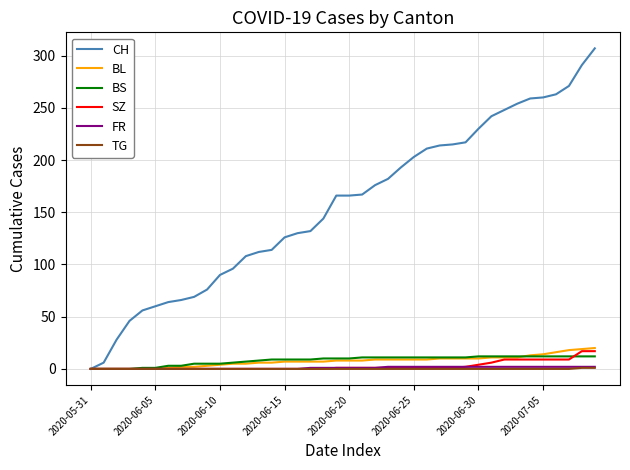

Which series has the largest total across all categories?

CH